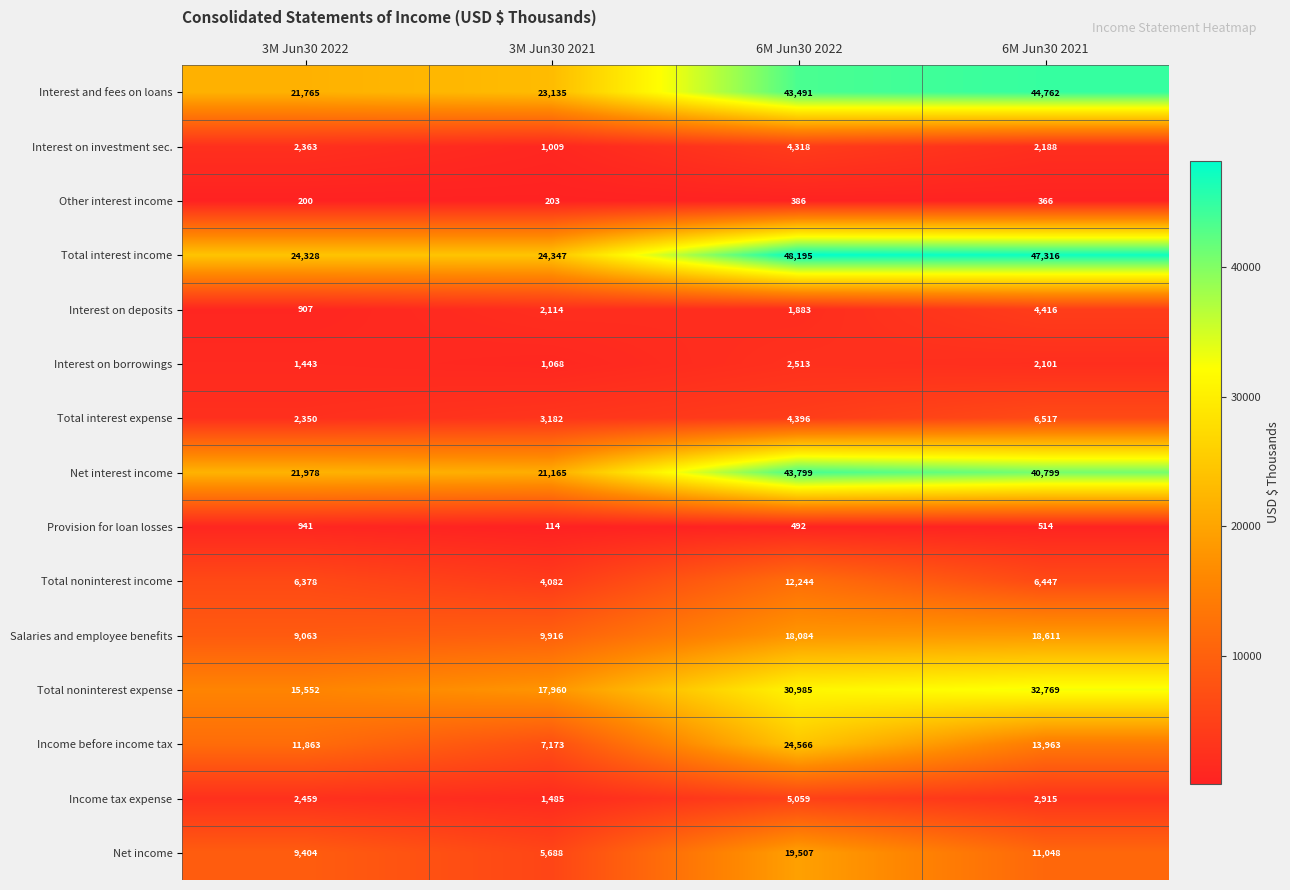

Is it true that Interest on deposits equals 5948 at 6M Jun30 2021?

False